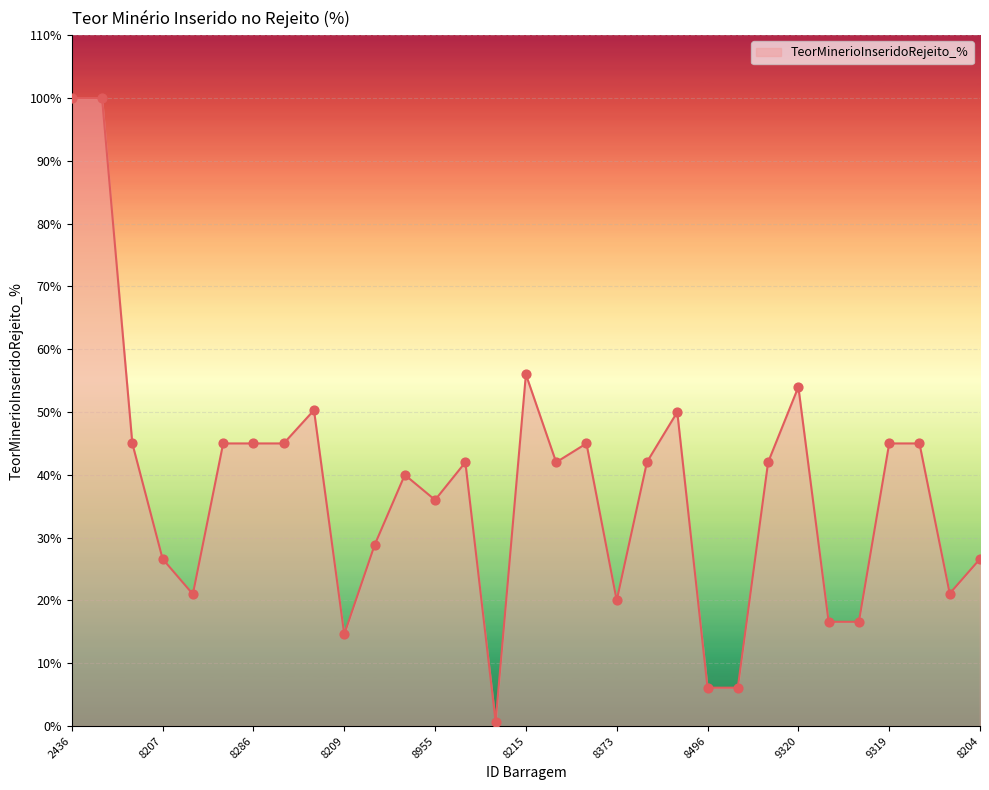

What is the difference between the maximum and minimum values?

99.3